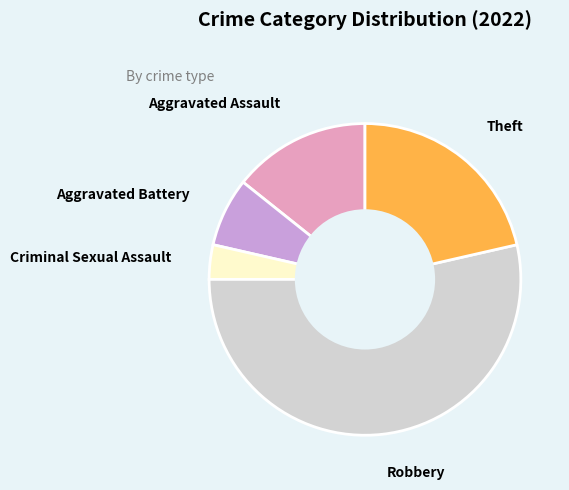

Rank the categories by value from lowest to highest.

Criminal Sexual Assault, Aggravated Battery, Aggravated Assault, Theft, Robbery